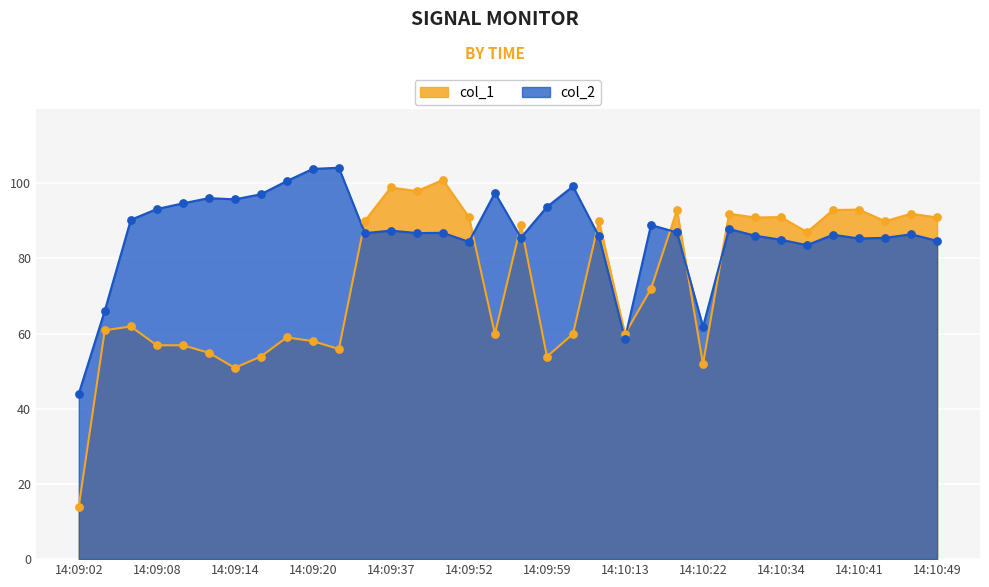

What are all the series names shown in the legend?

col_1, col_2